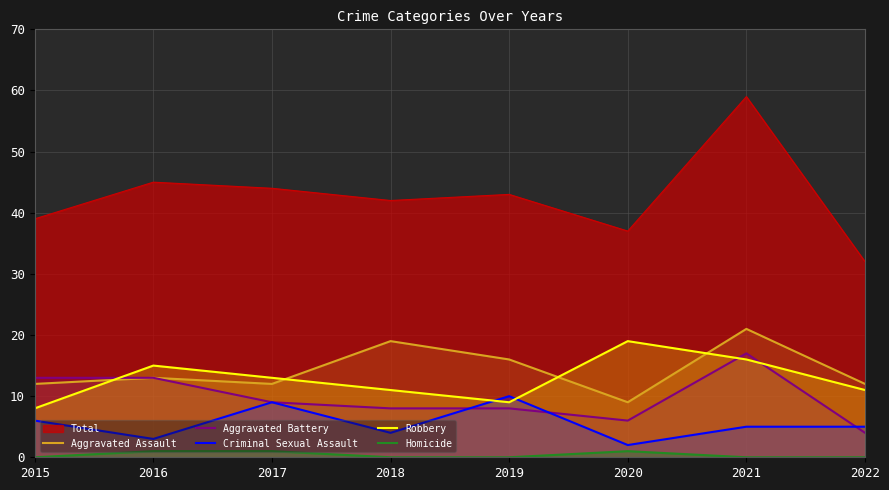

What is the value of the Robbery point at the 7th from the left?

16